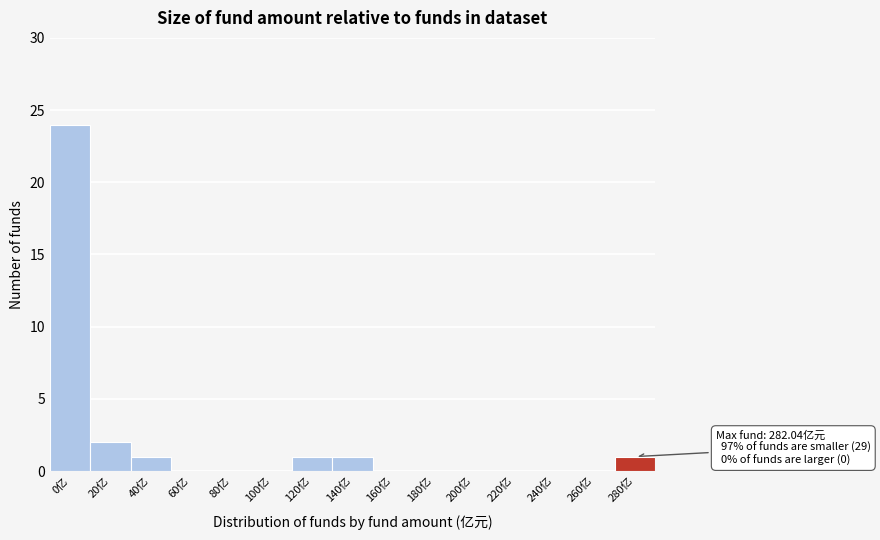

Reading left to right, what are all the values shown in this chart?

0亿=24	20亿=2	40亿=1	60亿=0	80亿=0	100亿=0	120亿=1	140亿=1	160亿=0	180亿=0	200亿=0	220亿=0	240亿=0	260亿=0	280亿=1